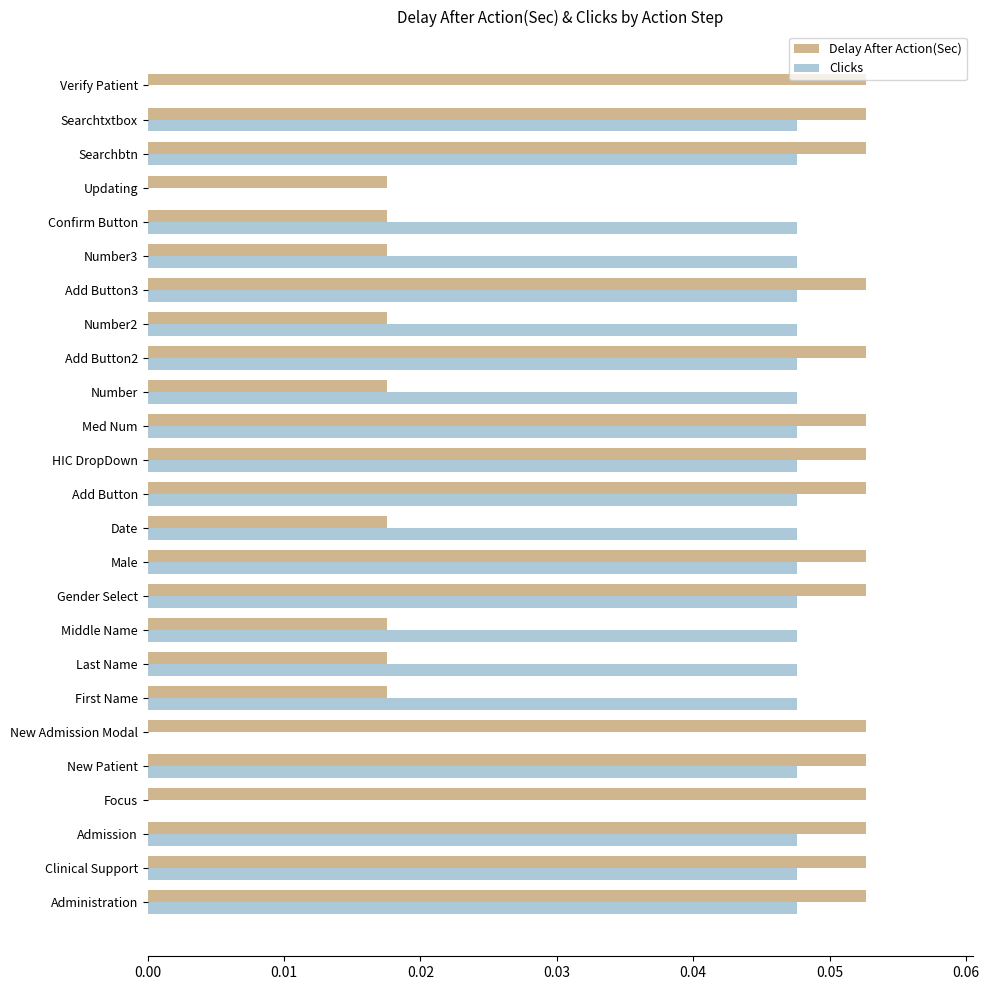

Which series has the widest spread of values?

Clicks